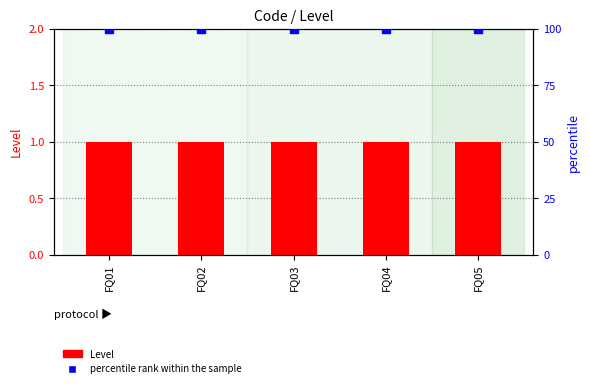

At how many categories does at least one series exceed 27?

5